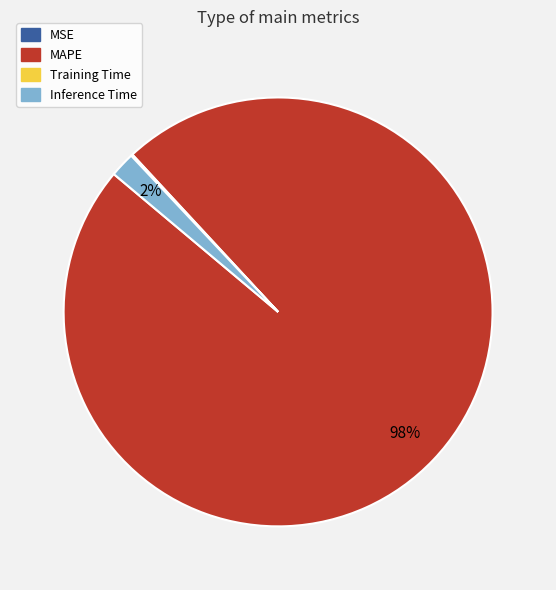

Is it true that MAPE is 98% of the pie?

True